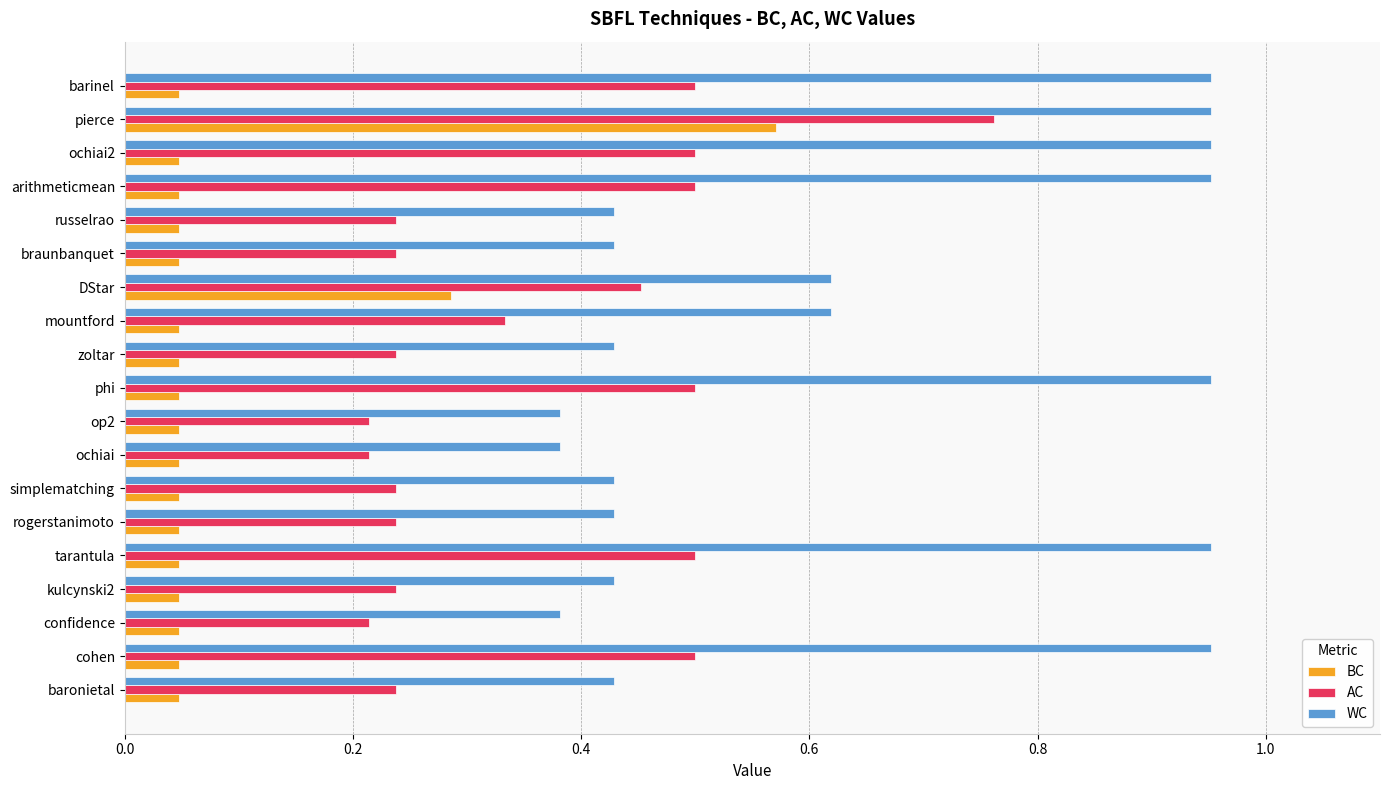

How many AC values are between 0 and 1?

19